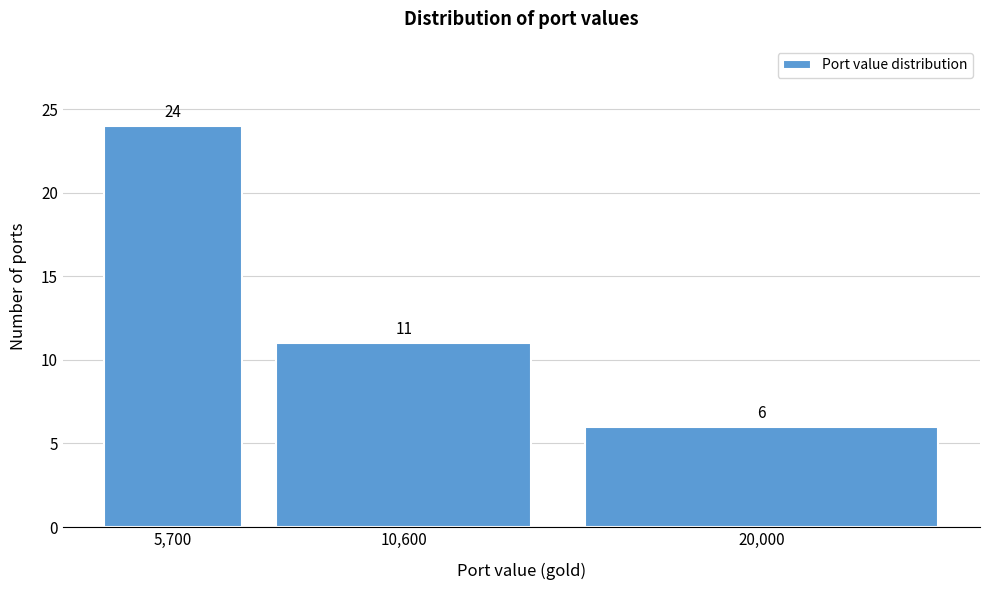

Reading right to left, extract all data points from this chart.

20,000=6	10,600=11	5,700=24